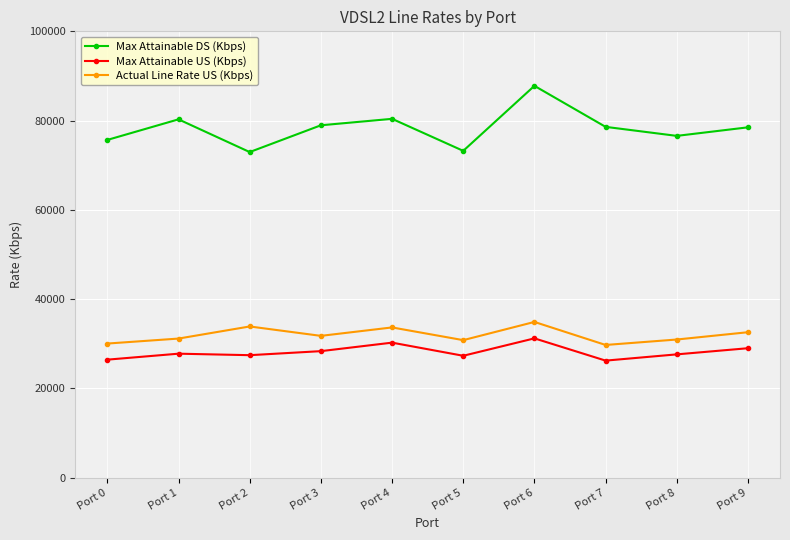

Which category has the highest value in the Max Attainable DS (Kbps) series?

Port 6